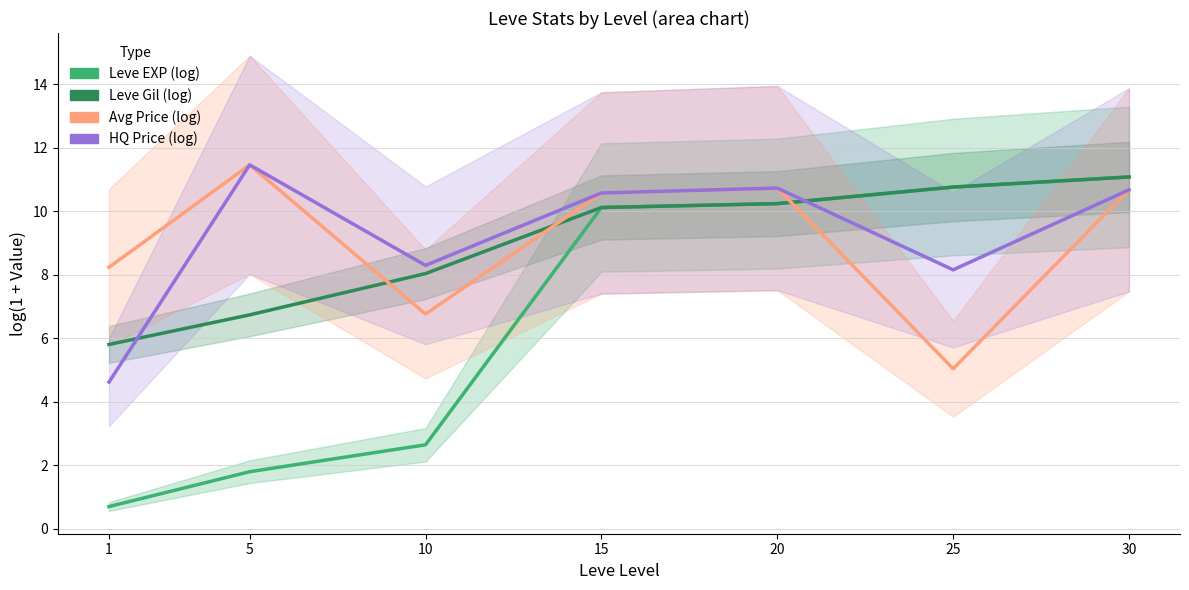

Between 20 and 5, which is larger?

20